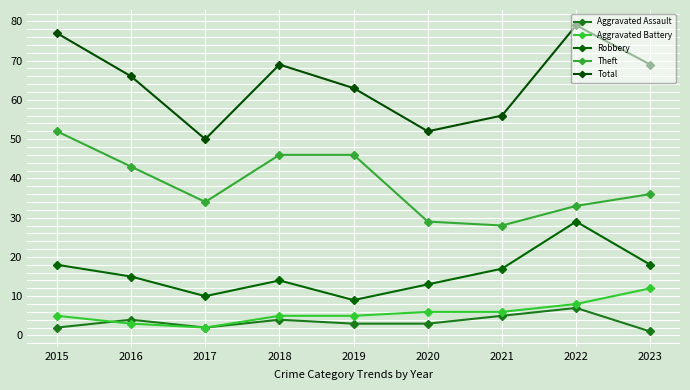

True or false: Theft and Aggravated Assault cross at least once.

False